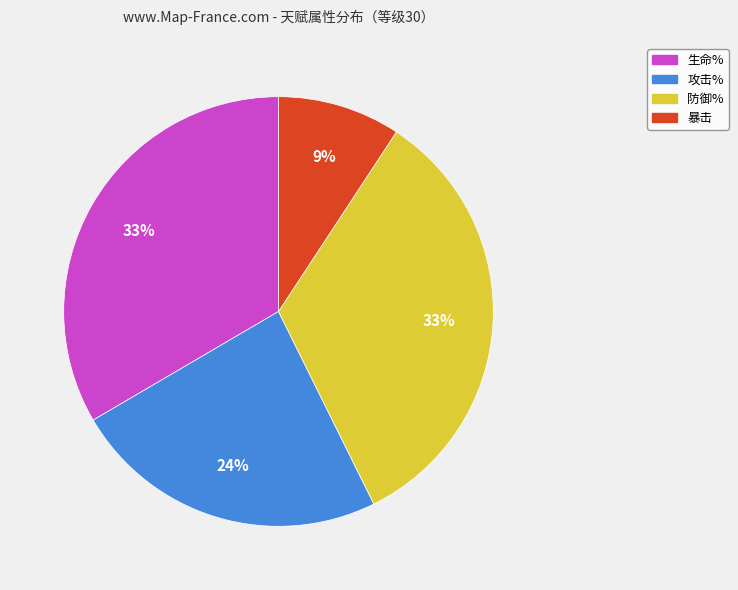

Which category has the smallest portion of the pie?

暴击